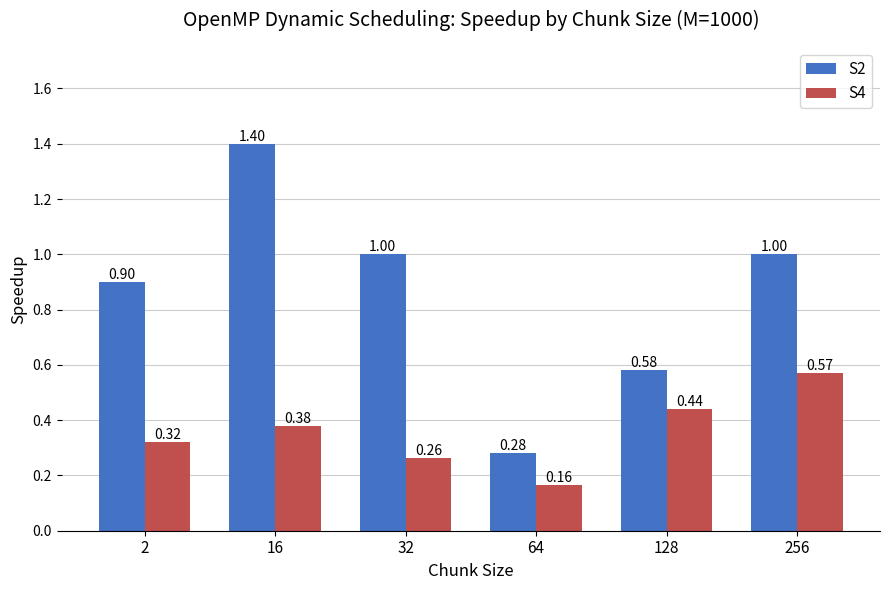

What is the total value across all series at 16?

1.8